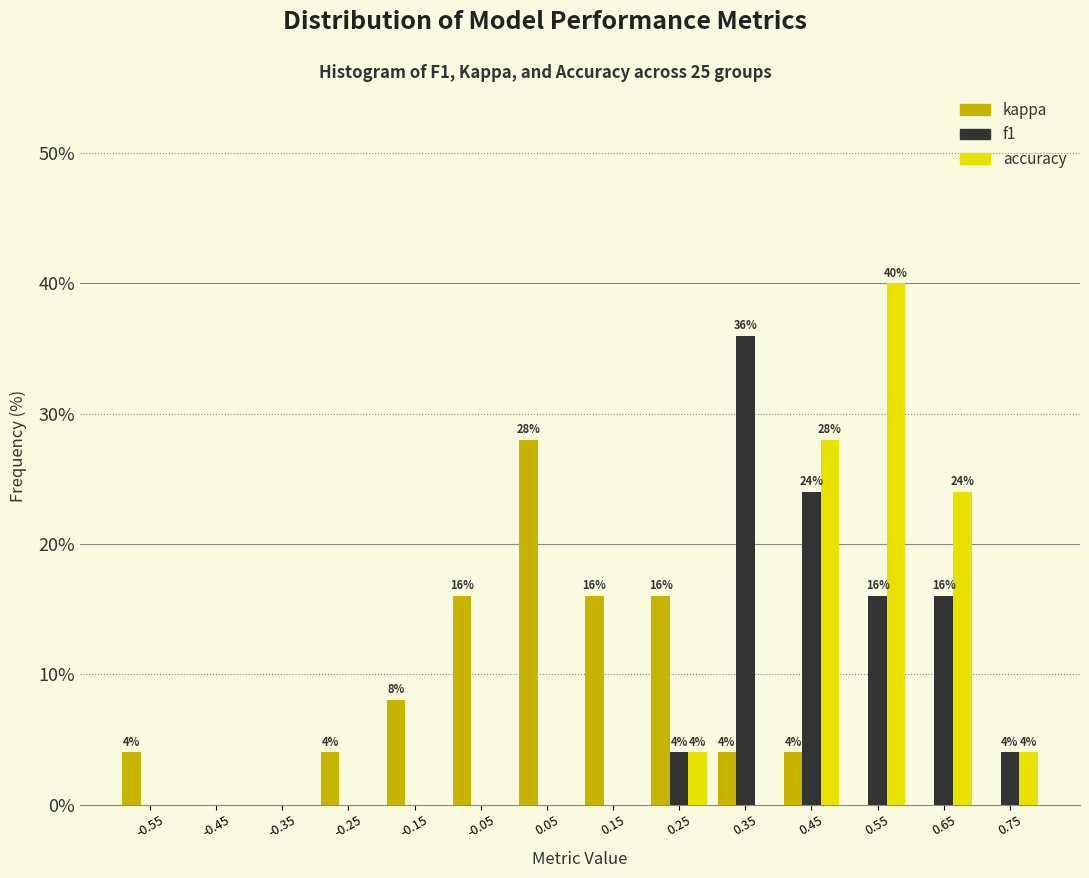

In the kappa series, which range on the x-axis has the tallest bar?

0.0 to 0.1